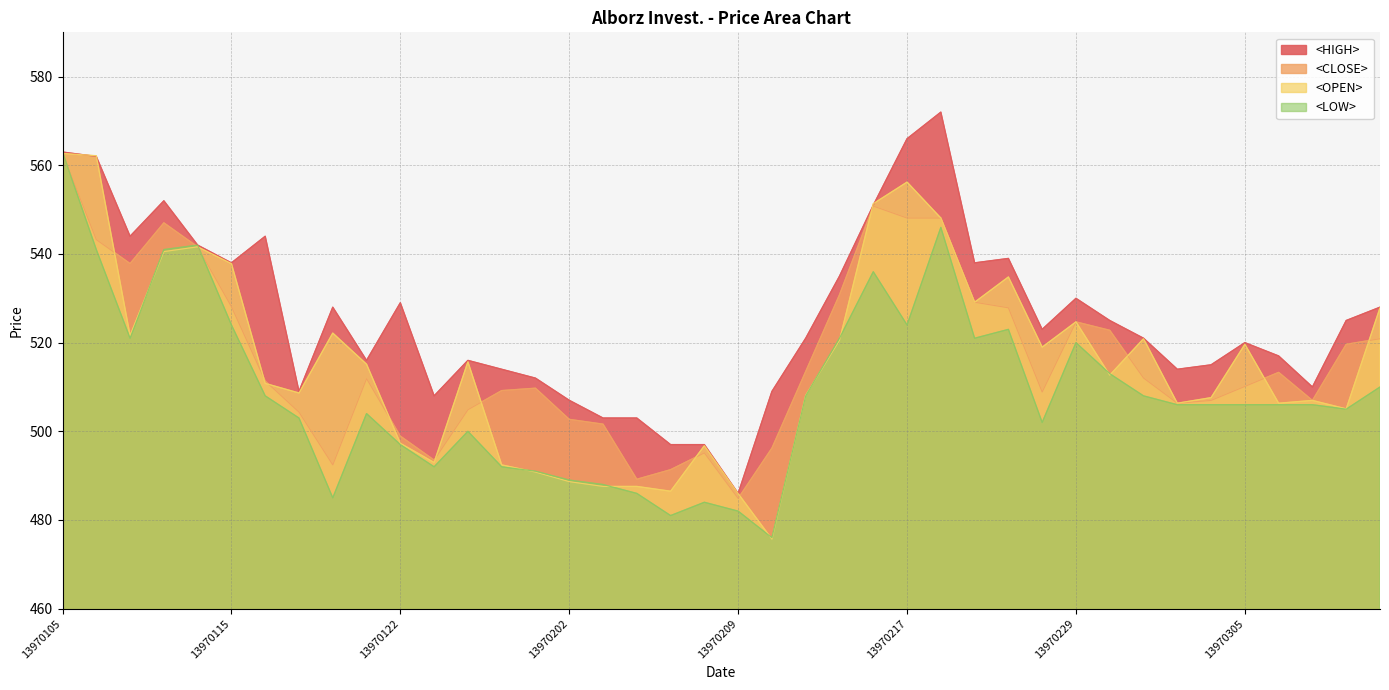

Where is the first local maximum for <LOW>?

13970114